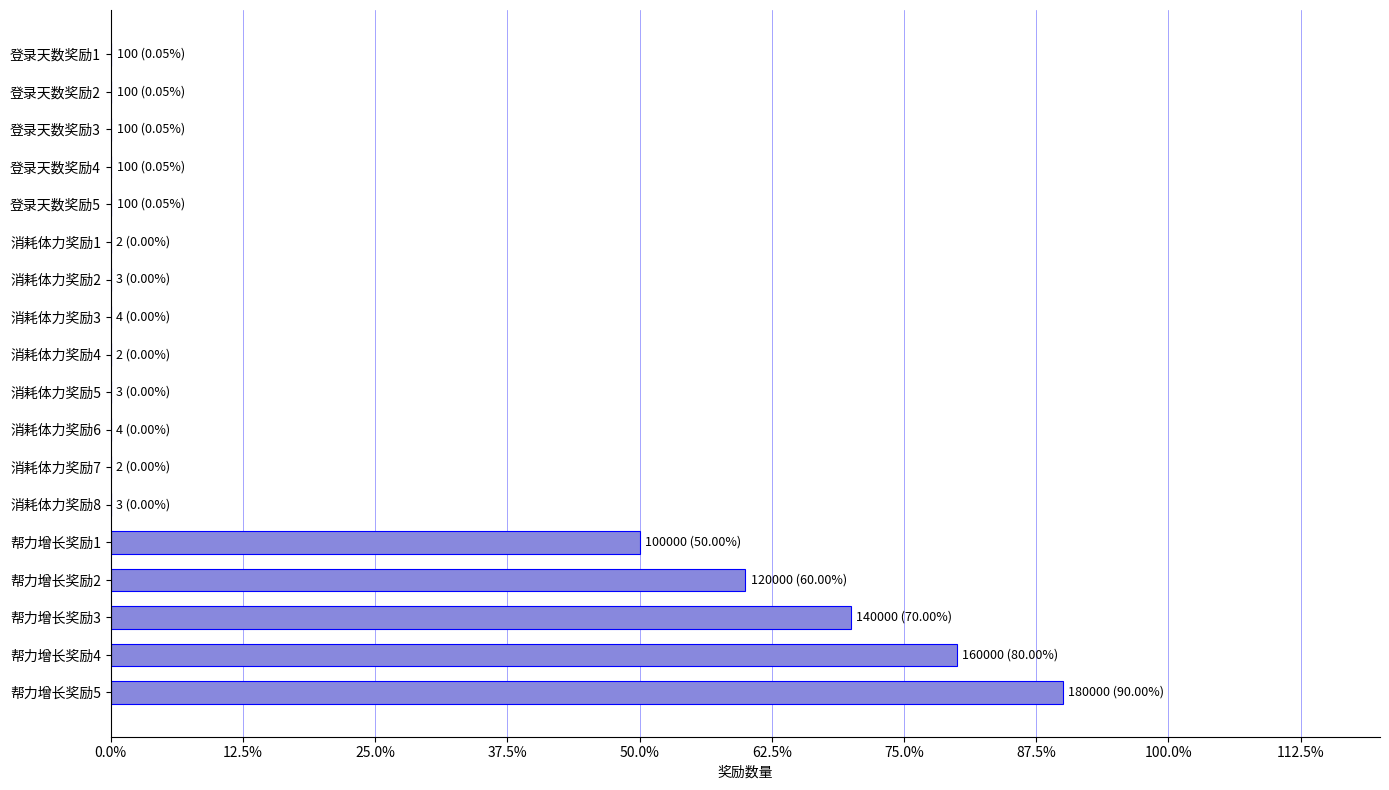

How many data points are above 100?

5